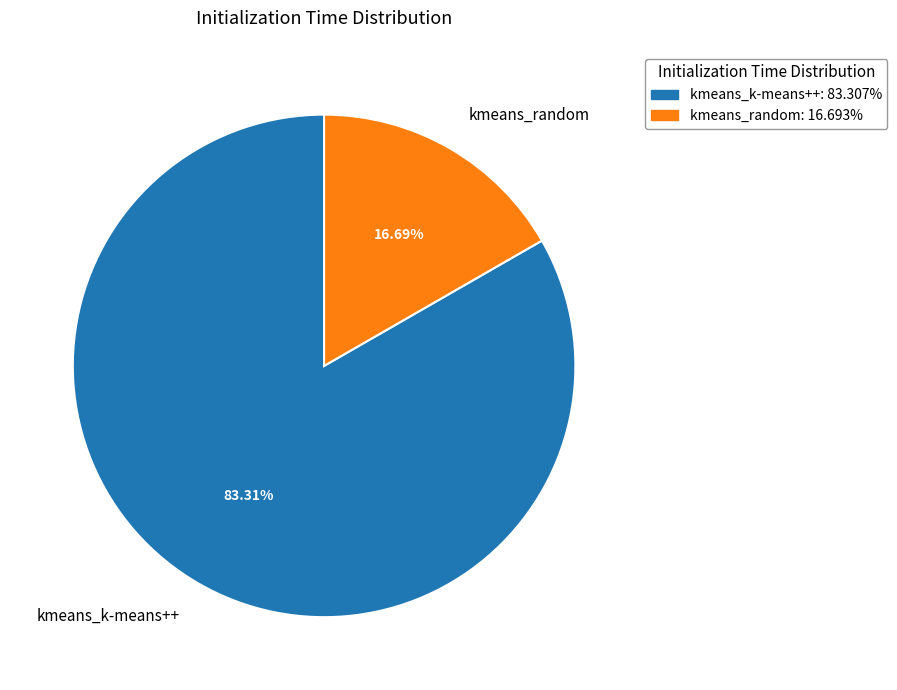

Do kmeans_k-means++ and kmeans_random together represent more than half of the pie?

Yes